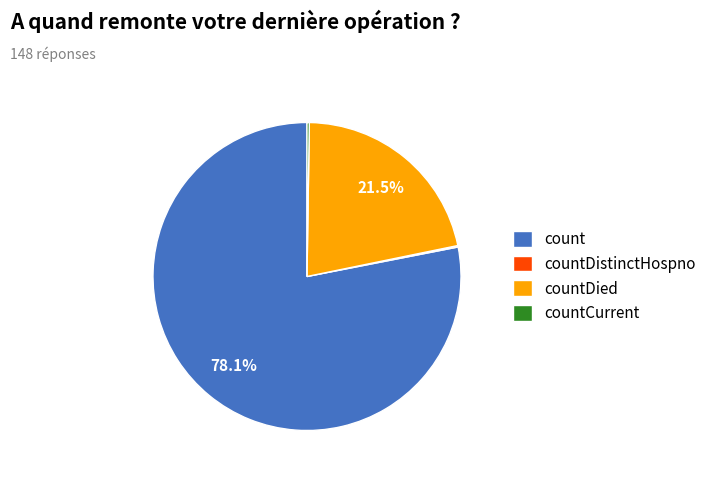

What percentage is NOT represented by countDied?

78.5%